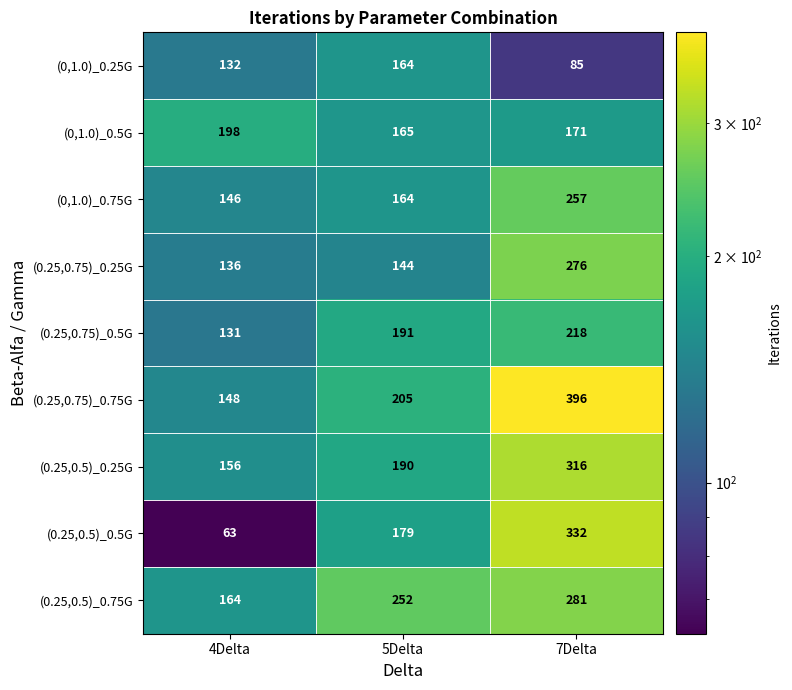

Rank the series at 4Delta from highest to lowest value.

(0,1.0)_0.5G, (0.25,0.5)_0.75G, (0.25,0.5)_0.25G, (0.25,0.75)_0.75G, (0,1.0)_0.75G, (0.25,0.75)_0.25G, (0,1.0)_0.25G, (0.25,0.75)_0.5G, (0.25,0.5)_0.5G